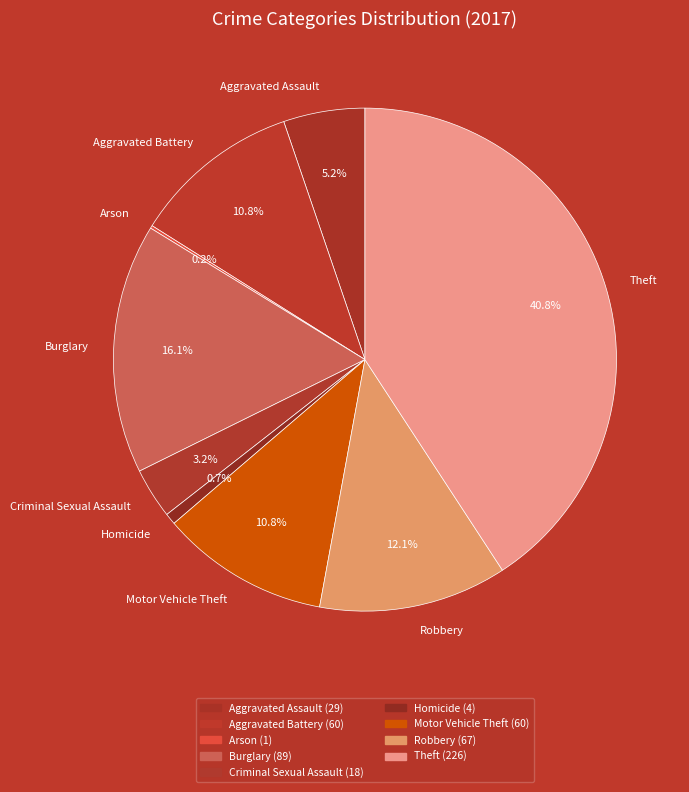

True or false: Motor Vehicle Theft accounts for 21% of the total.

False